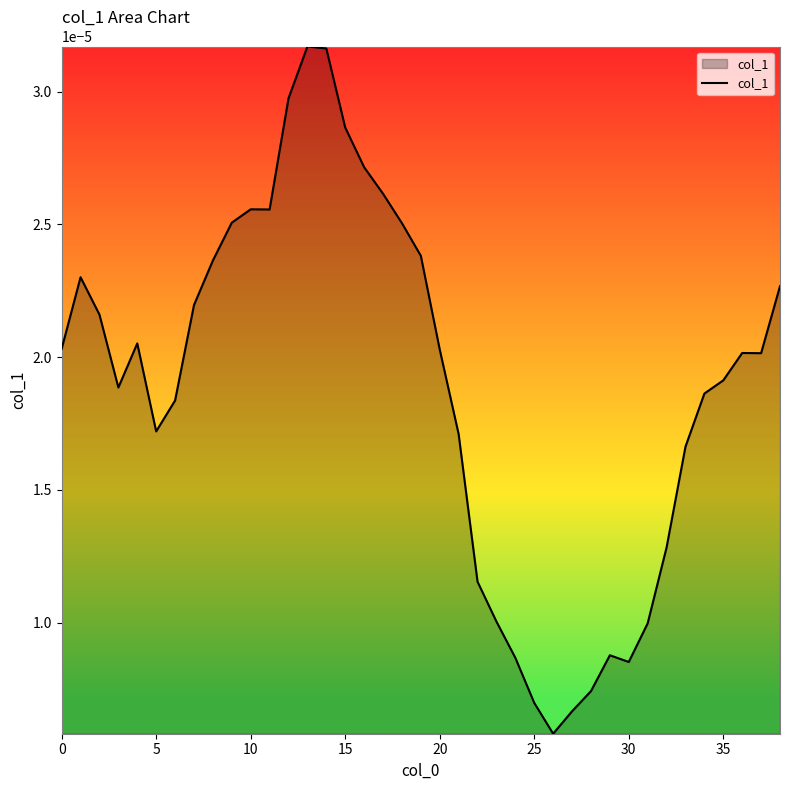

How many values are between 0 and 1?

39